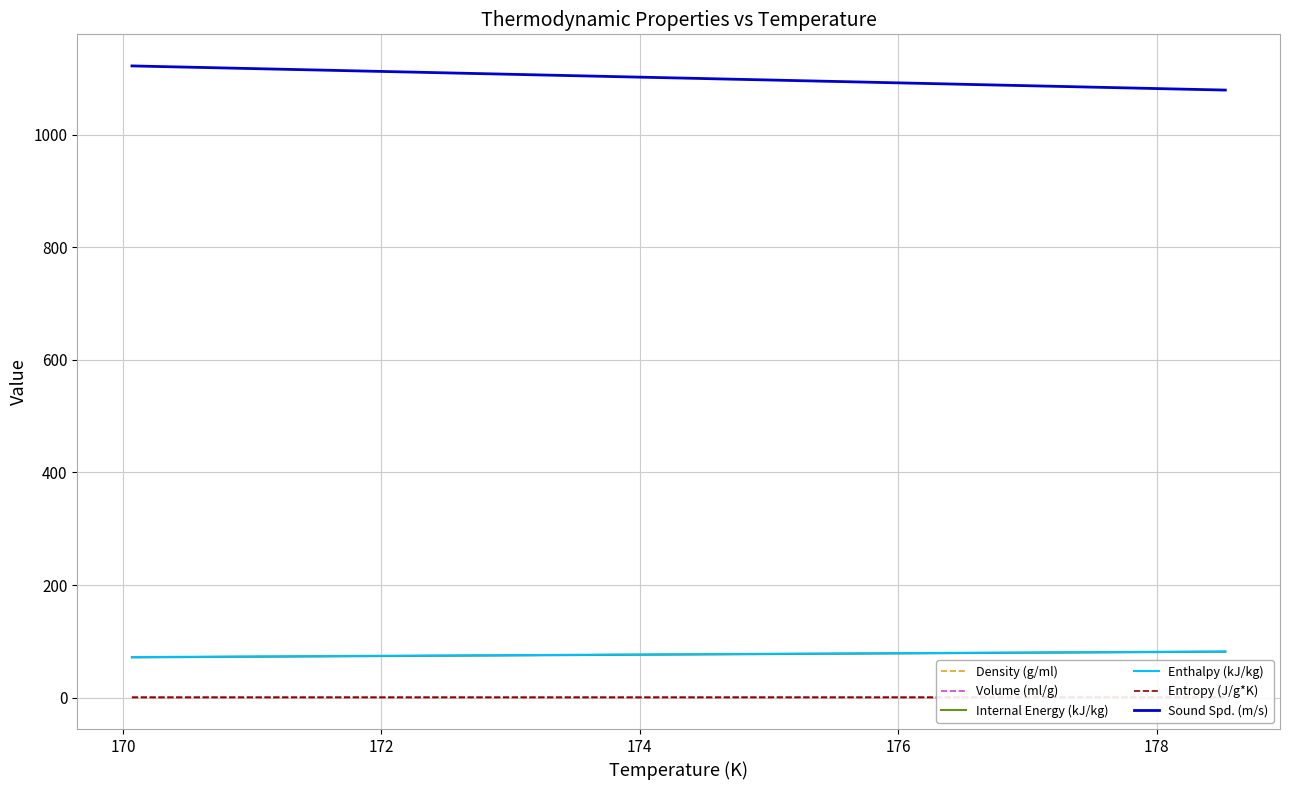

What is the highest value of the Enthalpy (kJ/kg) series?

82.1